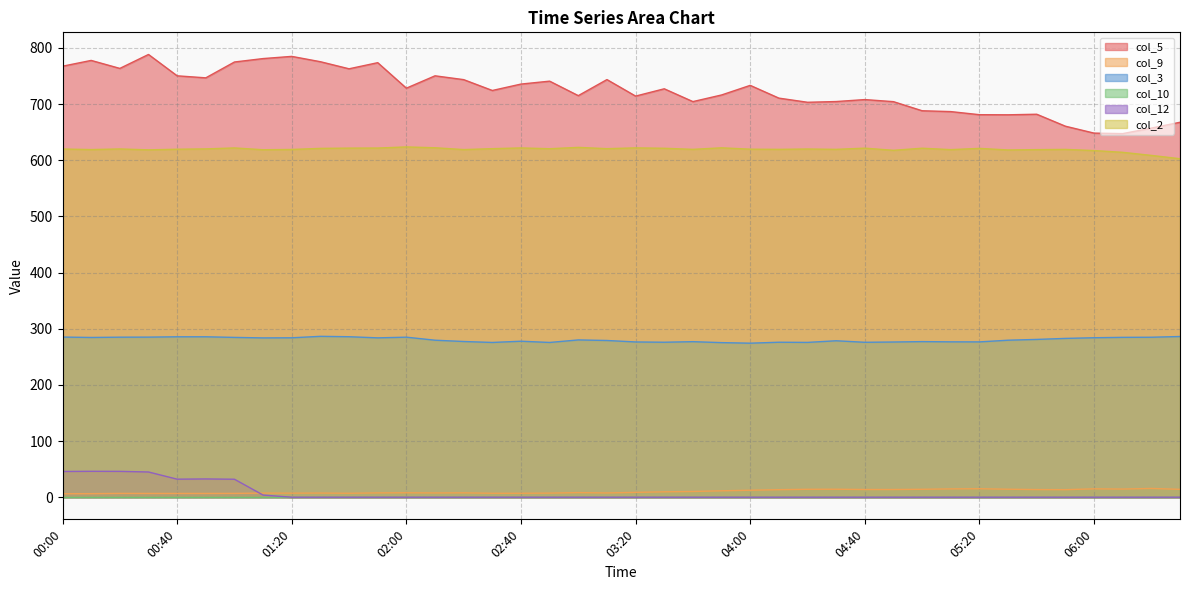

Between 10.4 and 10.4, which series saw the biggest shift?

col_12